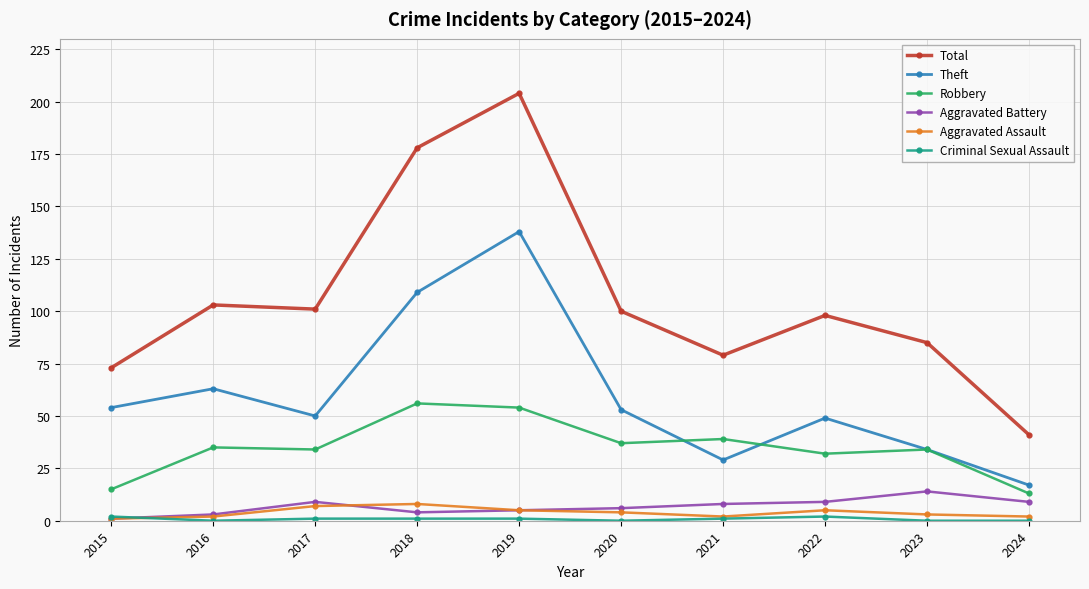

Is it true that Total equals 24 at 2020?

False